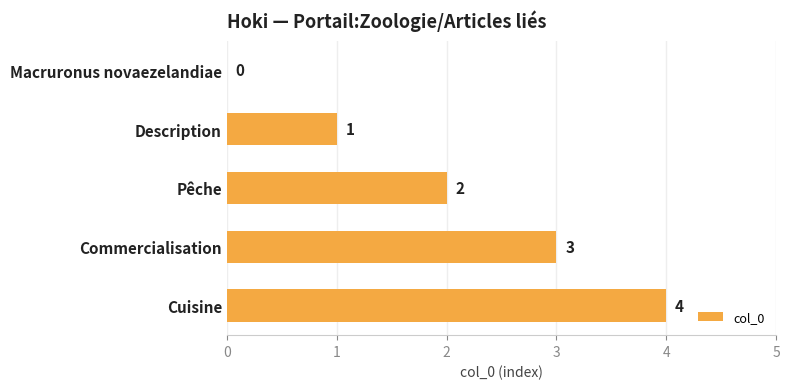

Count the values in the range 1 to 3.

3